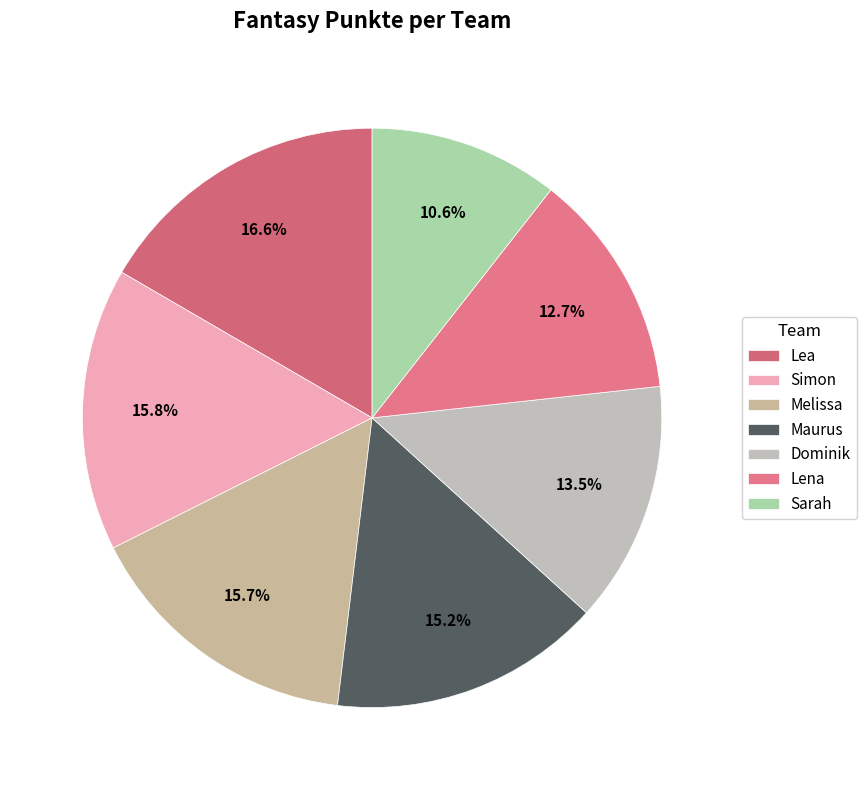

What is the change in value from Lea to Dominik?

-734